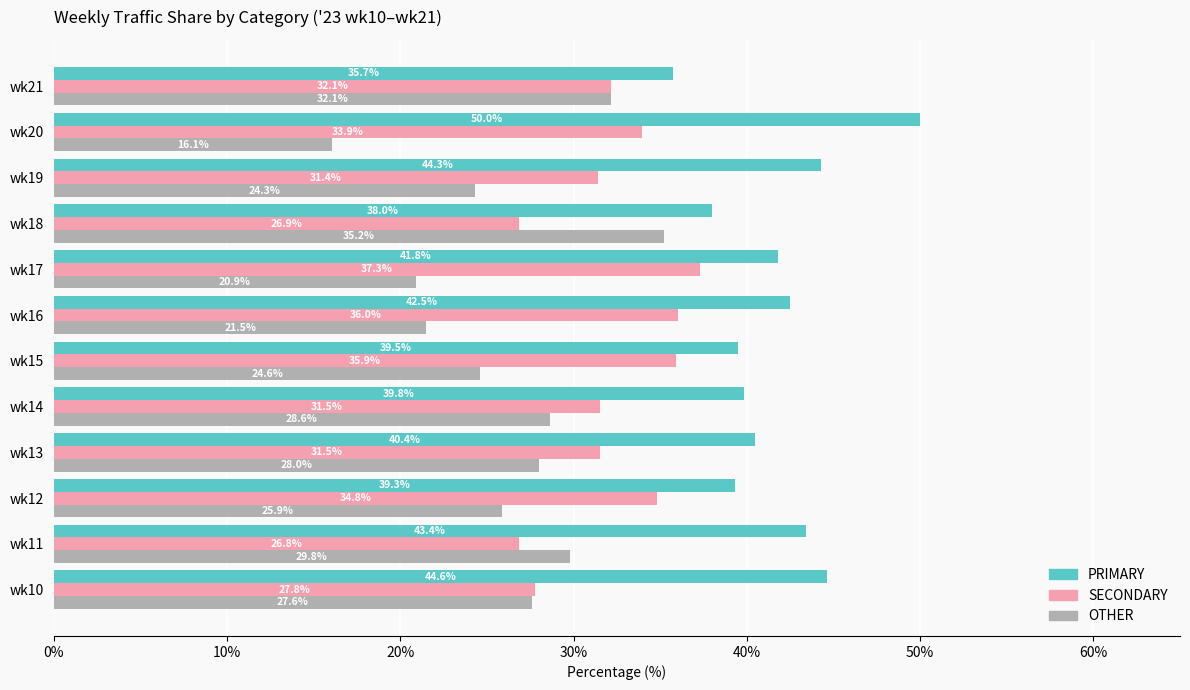

At how many categories does at least one series exceed 22?

12